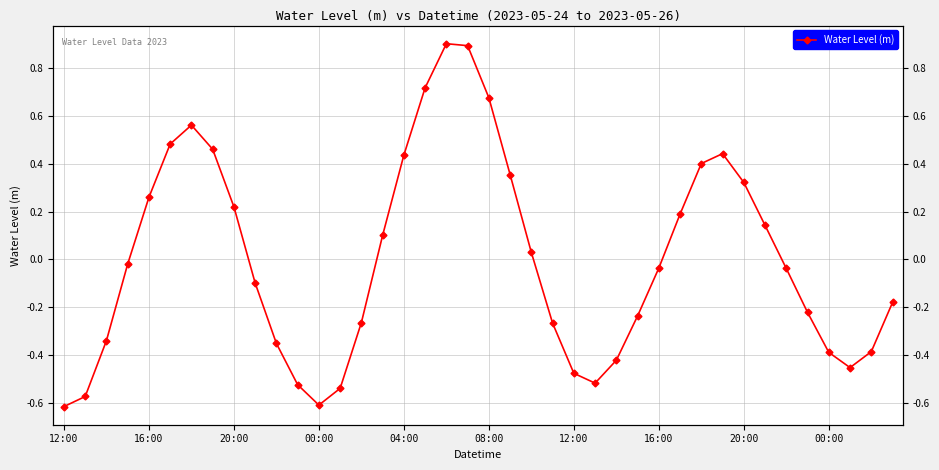

True or false: the data shows 0.3 at 33.

False